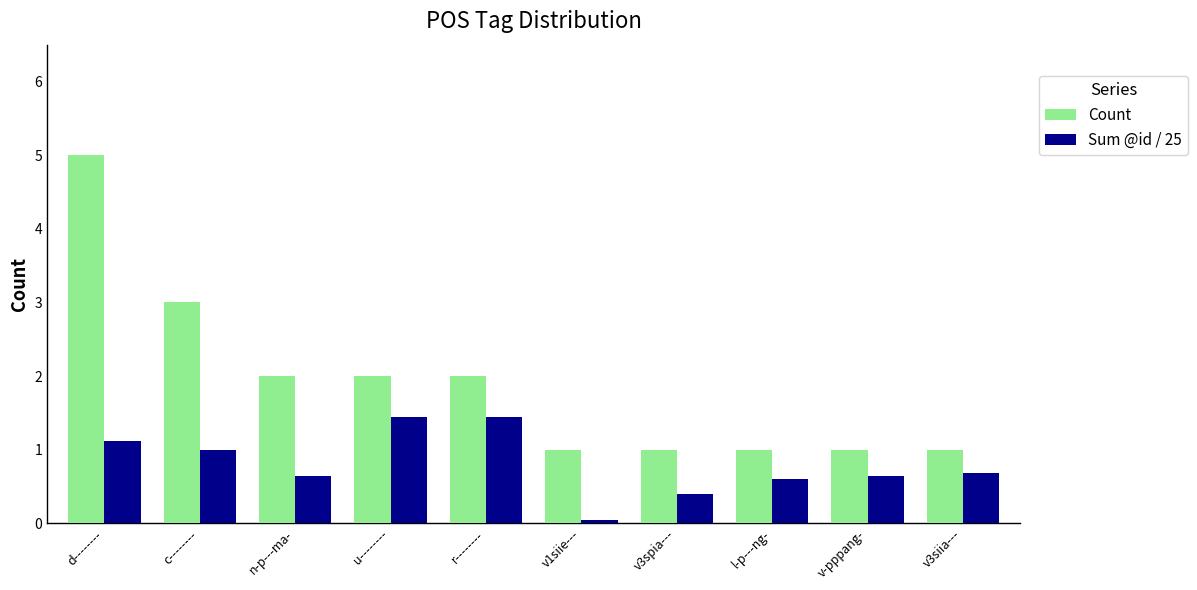

How many groups of bars are there?

10